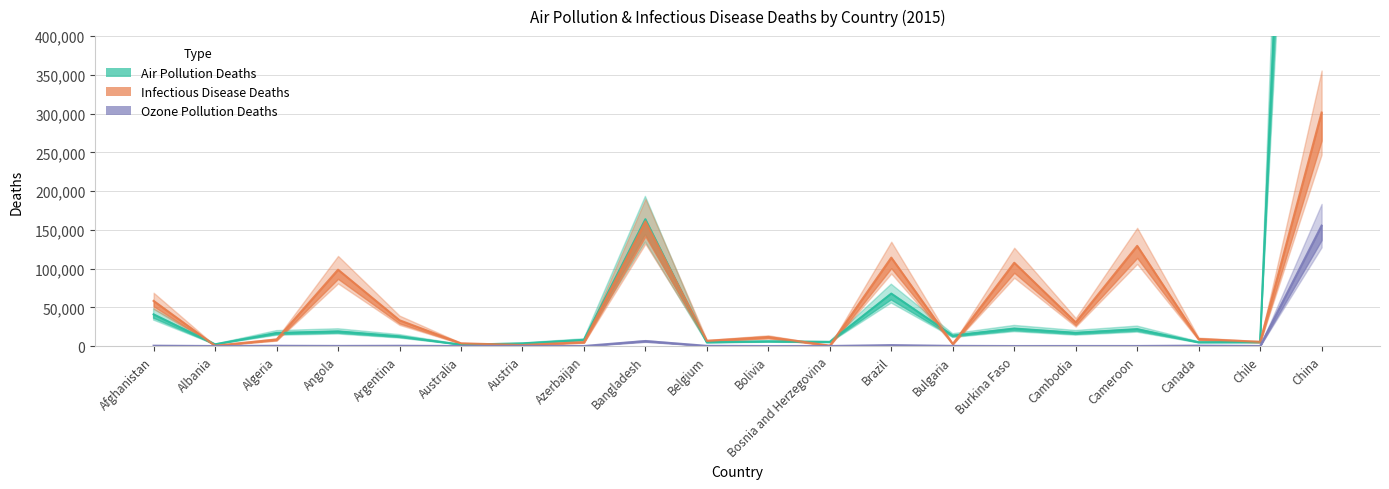

At Algeria, list the series in order from largest to smallest.

Air_Pollution_Deaths, Infectious_Disease_Deaths, Ozone_Pollution_Deaths